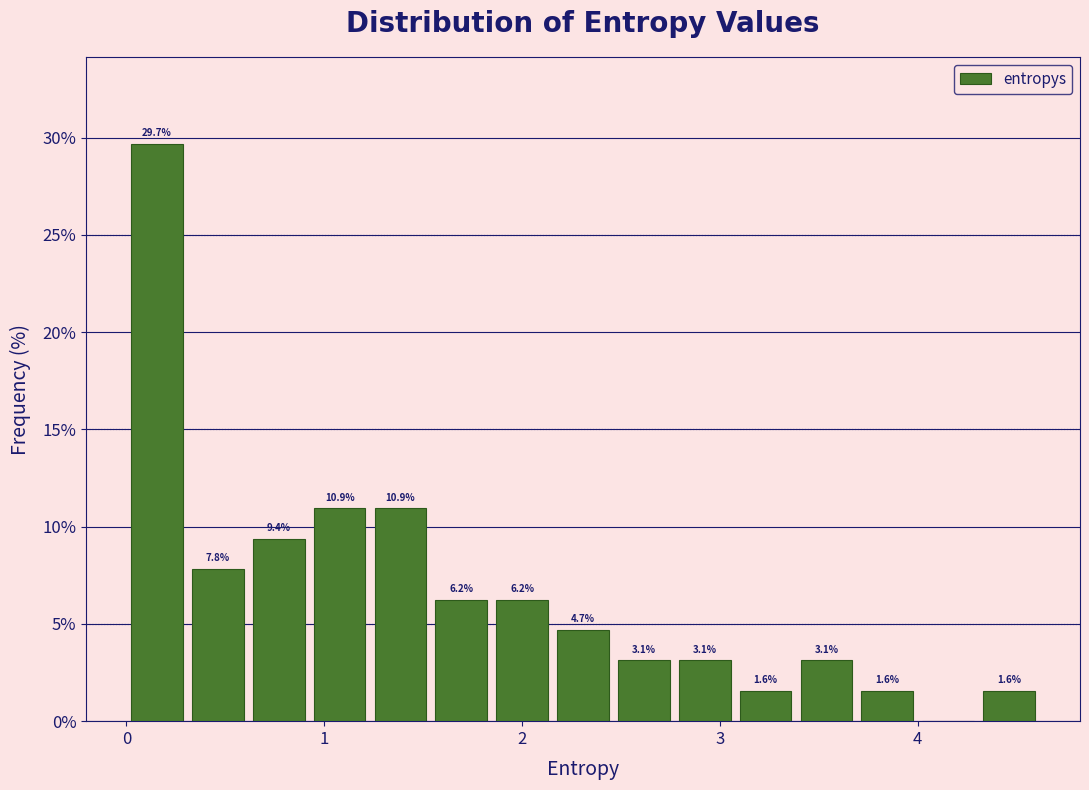

Around what value on the x-axis is the tallest bar? Give the approximate position of its centre, as read against the axis.

0.2